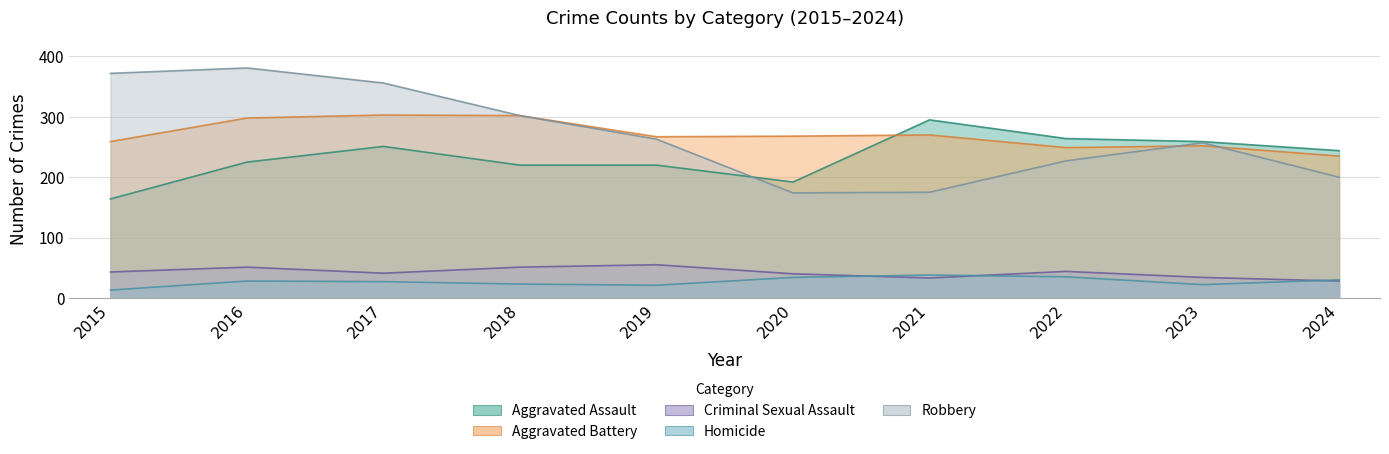

What is the spread (max minus min) of values at 2022?

229